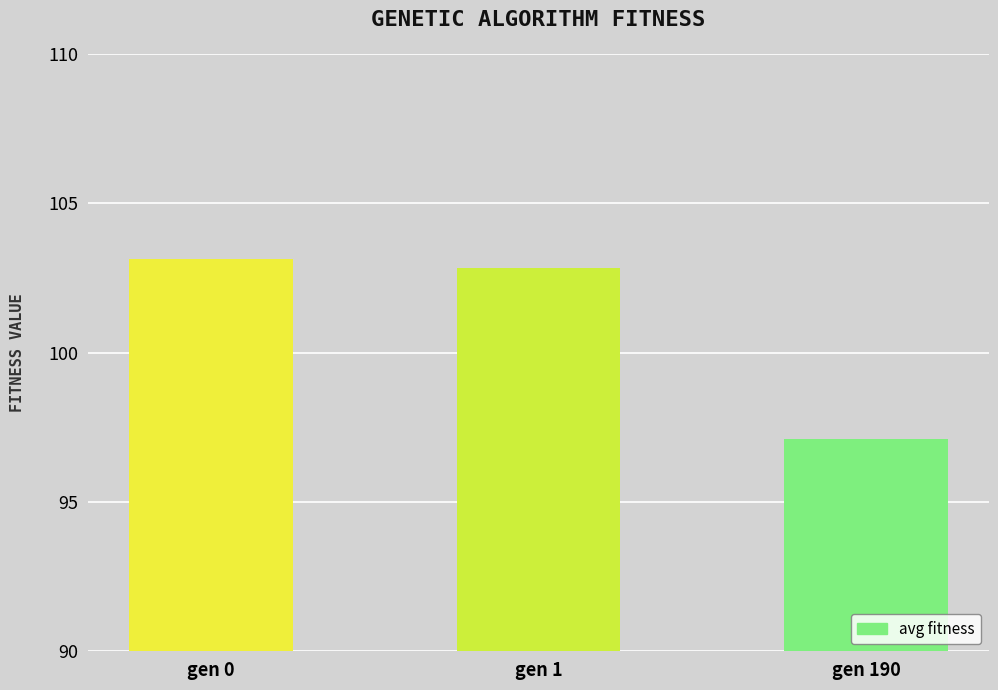

What is the minimum value shown in the chart?

97.1